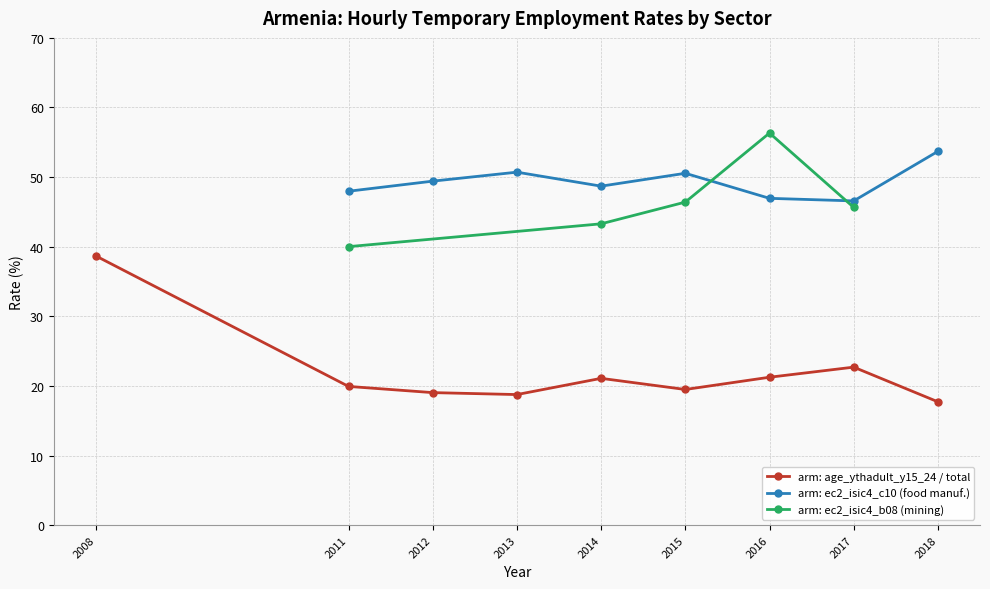

Is this an area chart (filled region under the line)?

No